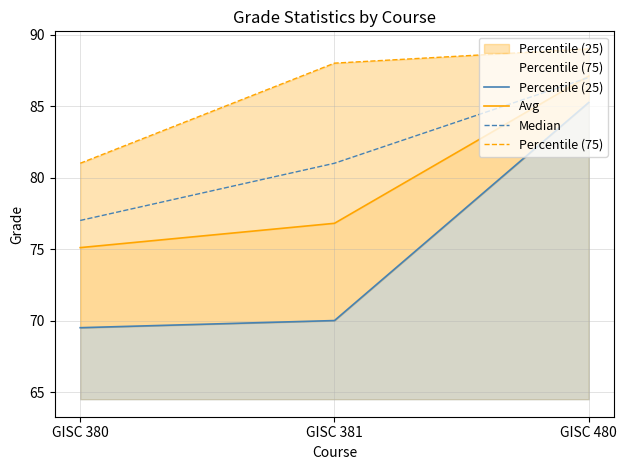

True or false: Avg has a value of 21.7 at GISC 380.

False